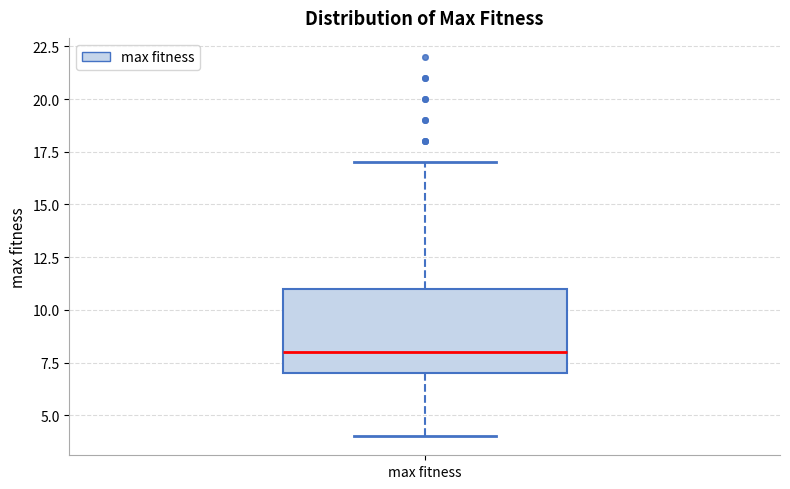

Read this box plot against the y-axis: the position of the median line, the range covered by the box, and the ends of both whiskers. The values are not printed on the chart, so give them approximately, as read against the axis.

median 8, box 7 to 11, whiskers 4 to 17